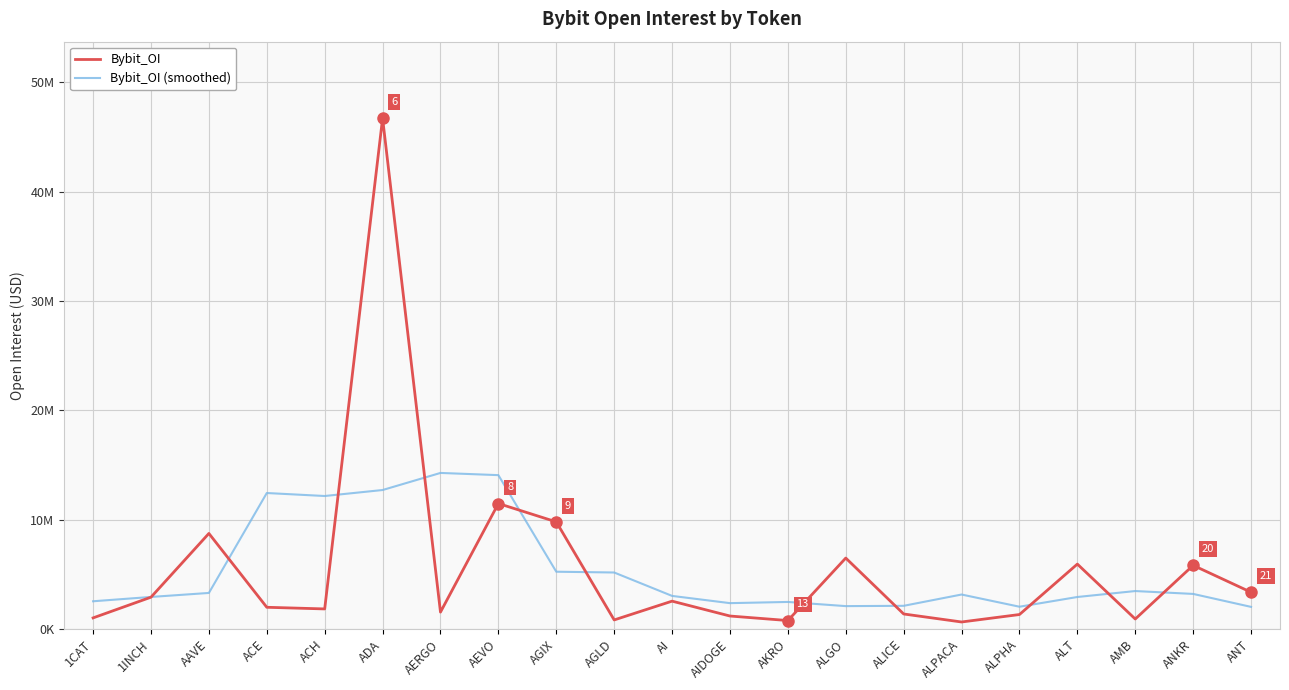

After their last crossing, which series has the higher values: Bybit_OI or Bybit_OI (smoothed)?

Bybit_OI